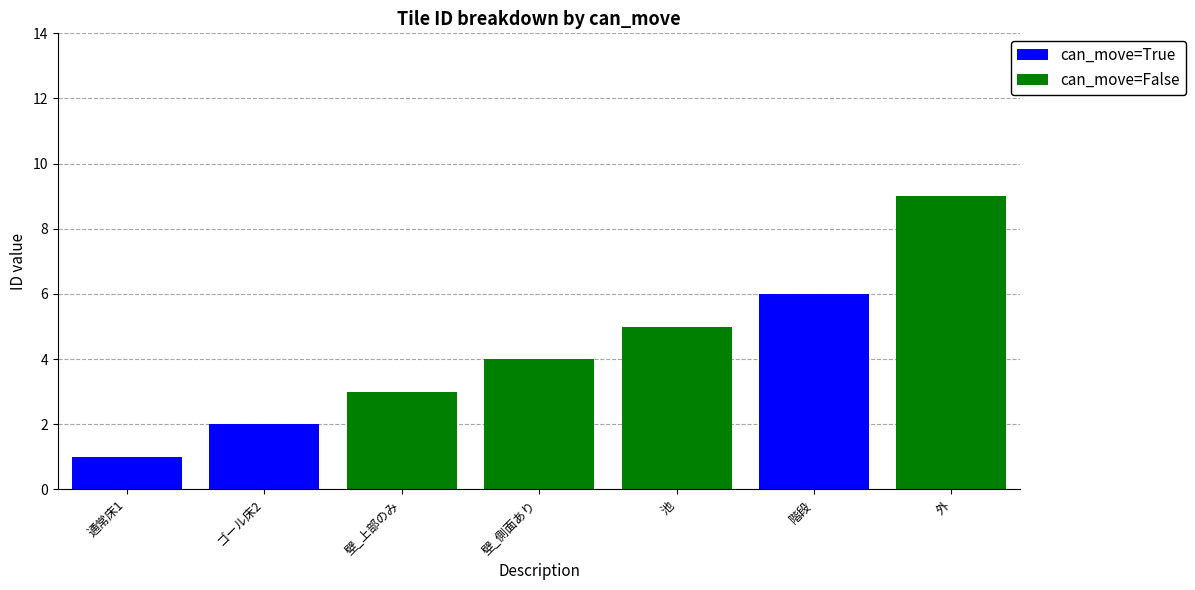

What are all the series names shown in the legend?

can_move=True, can_move=False